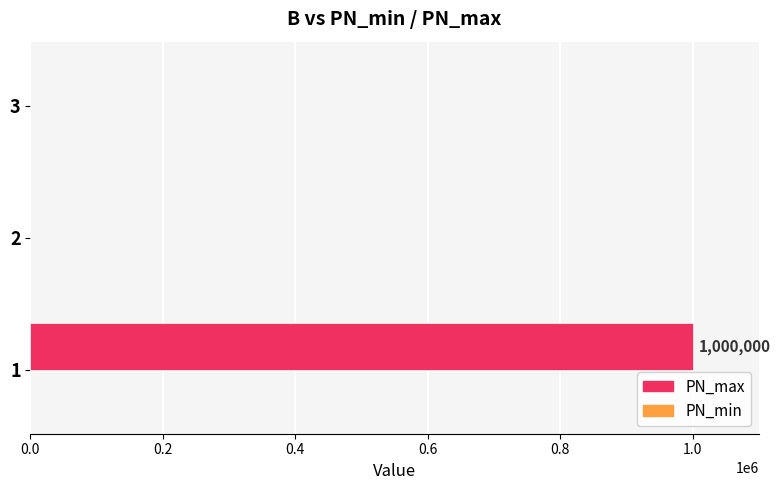

What is the sum of all values?

1000000